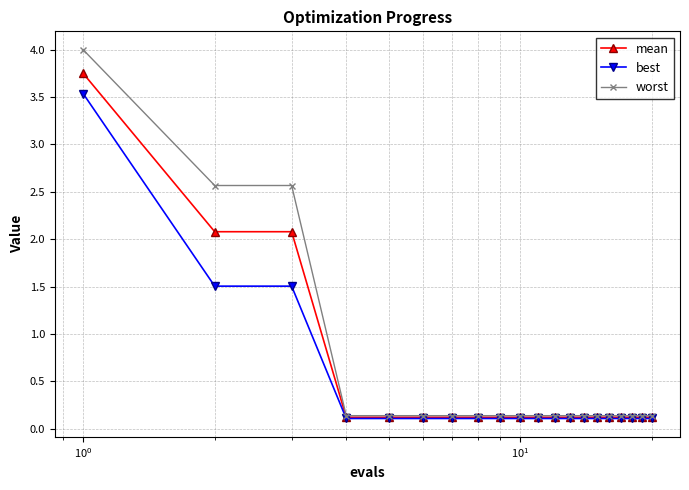

Which series has the widest spread of values?

worst